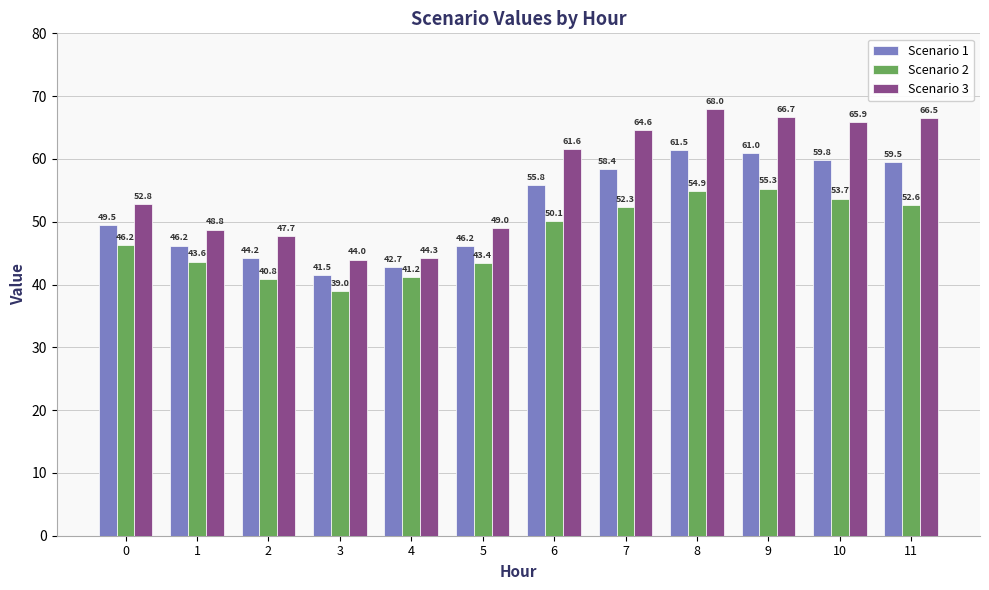

What is the value of the Scenario 2 bar at the 5th from the left?

41.2